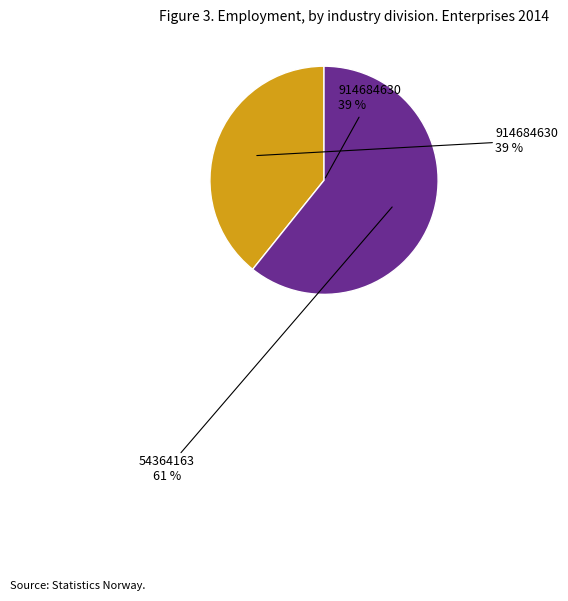

Between 914684630 and 54364163, which is larger?

54364163